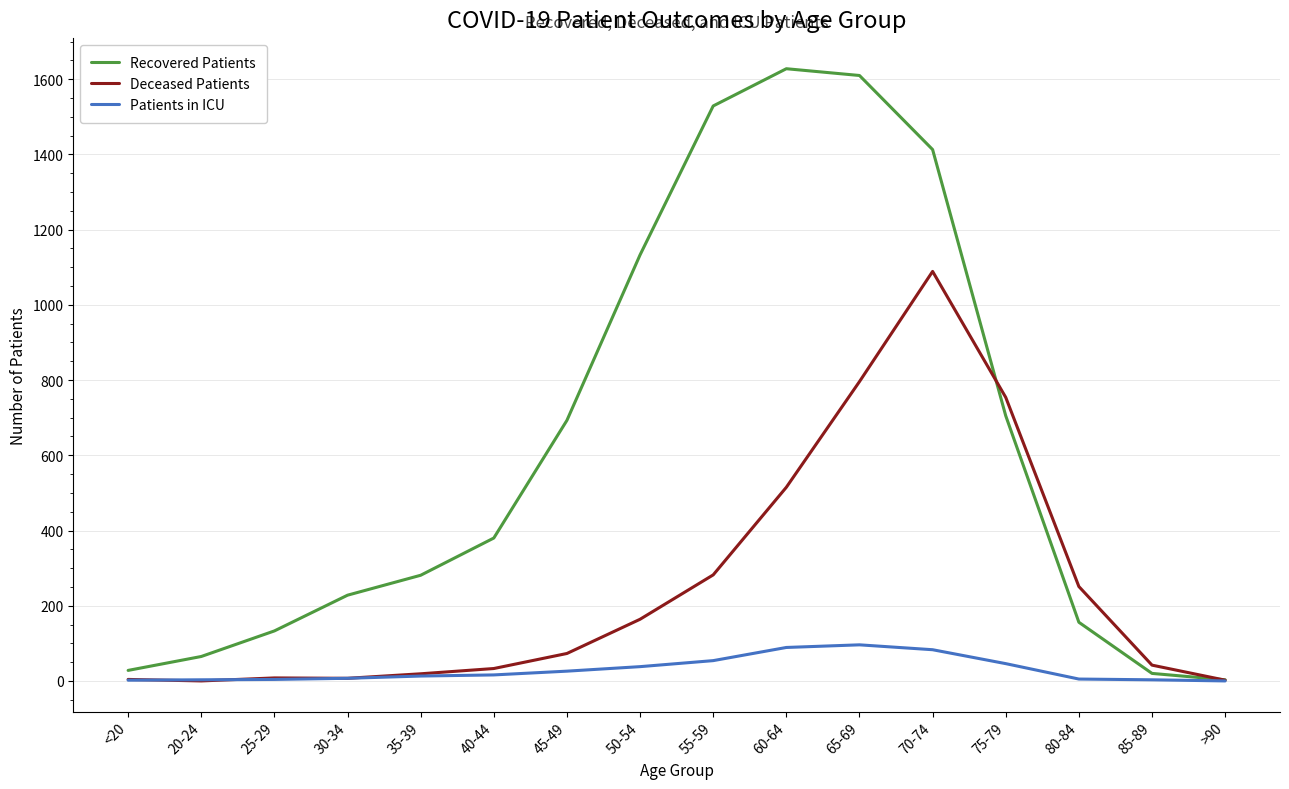

At 50-54, list the series in order from smallest to largest.

Patients in ICU, Deceased Patients, Recovered Patients